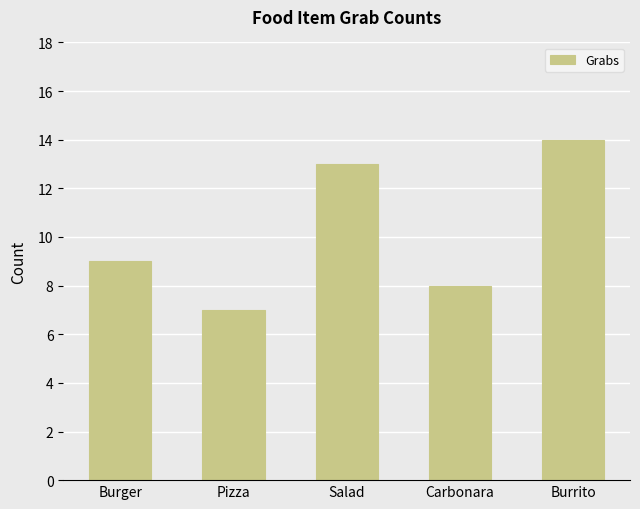

What is the ratio of the value at Burger to the value at Carbonara?

1.1